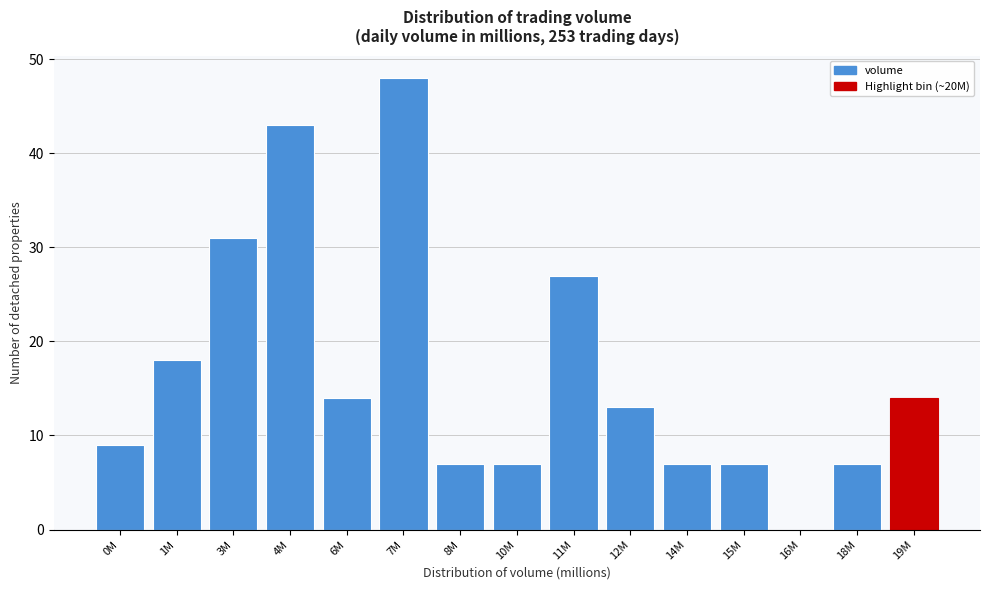

Reading right to left, list all the values displayed in this chart.

19M=14	18M=7	16M=0	15M=7	14M=7	12M=13	11M=27	10M=7	8M=7	7M=48	6M=14	4M=43	3M=31	1M=18	0M=9